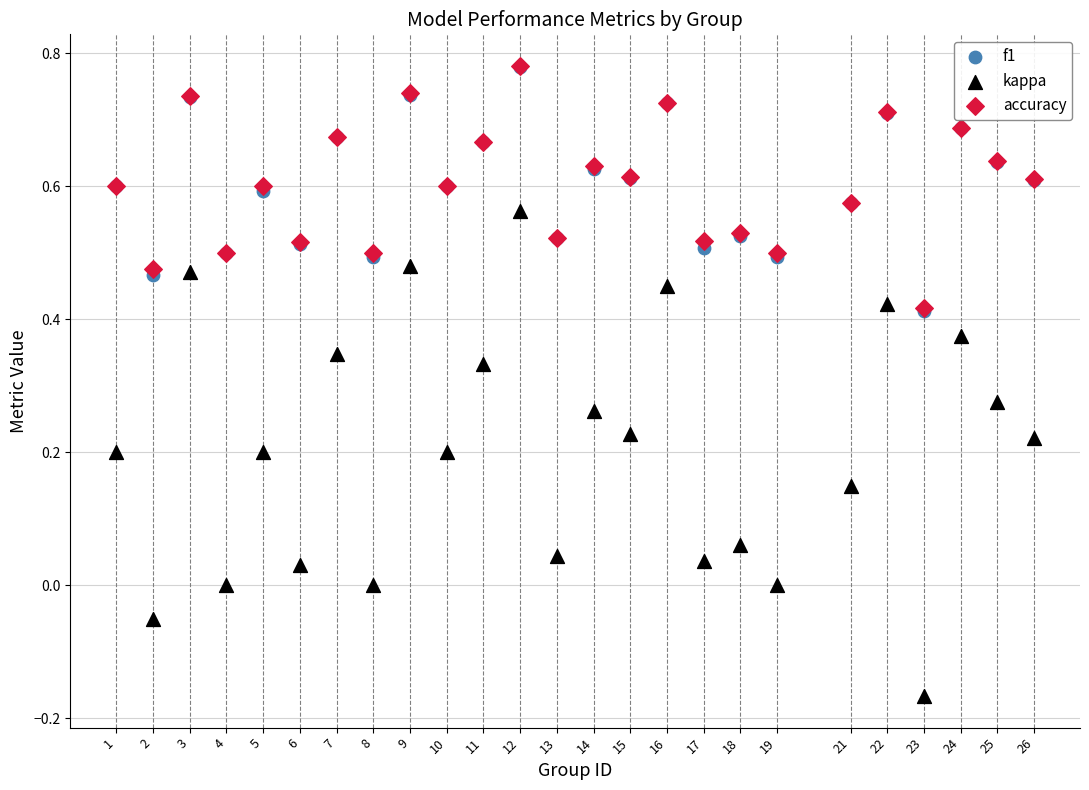

What are all the series names shown in the legend?

f1, kappa, accuracy